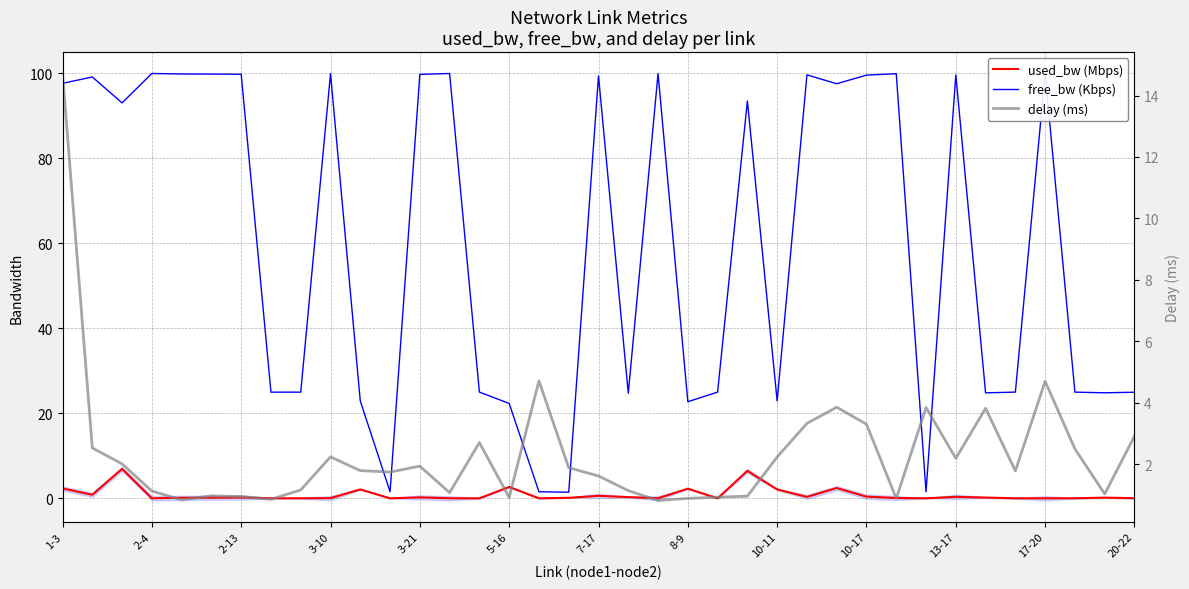

Between 13 and 20, which series saw the biggest shift?

delay (ms)